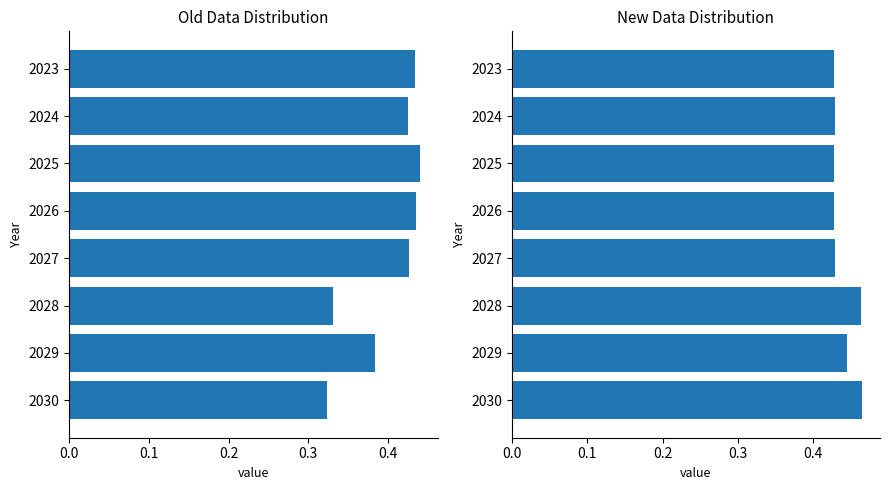

What is the greatest value displayed?

0.5